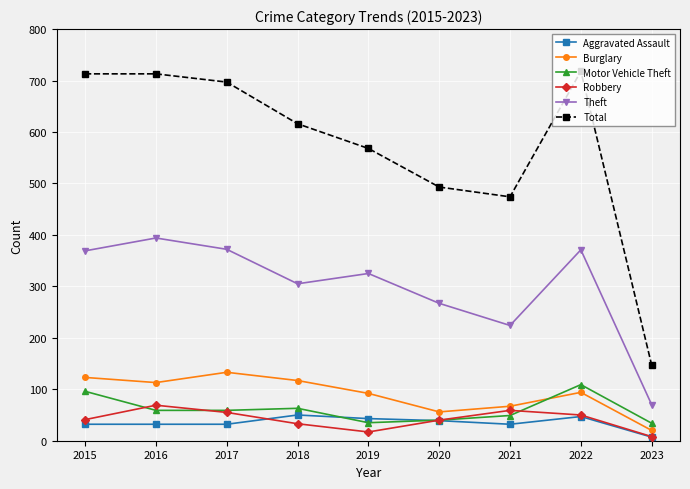

What is the total value across all series at 2020?

935